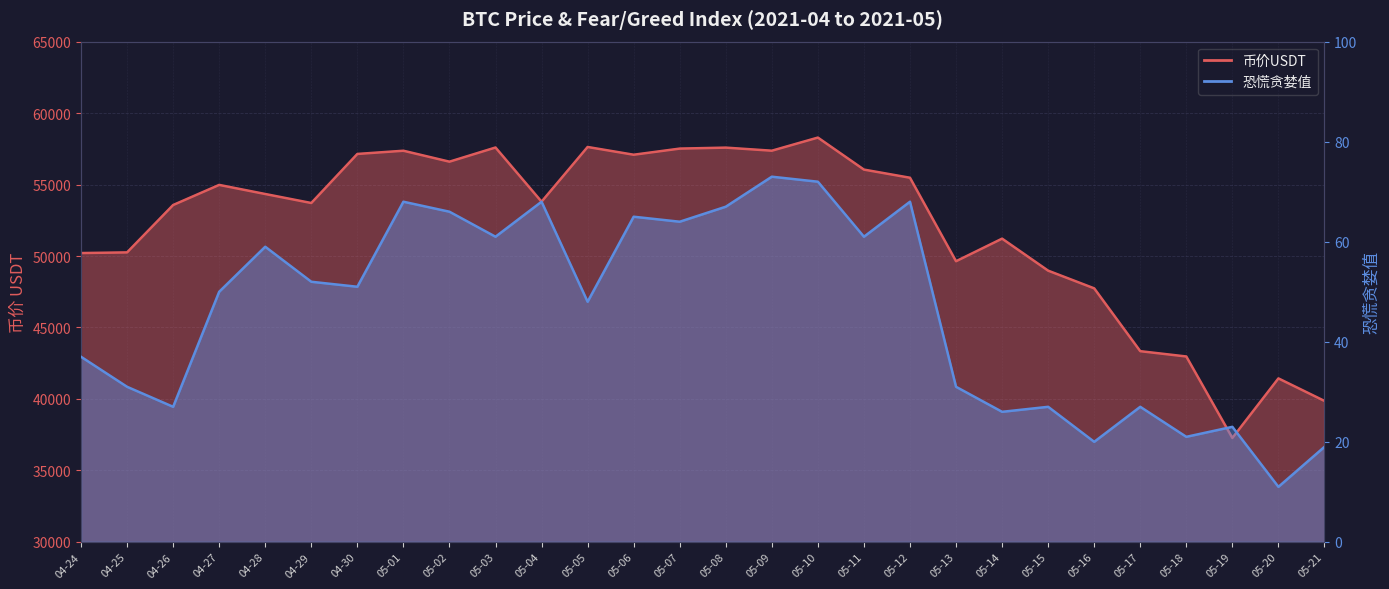

Reading left to right, list all the values displayed in this chart.

币价USDT: 04-24=50207.9	04-25=50254.1	04-26=53569.1	04-27=54975.6	04-28=54339.0	04-29=53709.7	04-30=57142.1	05-01=57366.3	05-02=56601.1	05-03=57592.5	05-04=53803.4	05-05=57629.6	05-06=57087.4	05-07=57516.5	05-08=57584.5	05-09=57369.2	05-10=58287.1	05-11=56047.3	05-12=55476.9	05-13=49636.3	05-14=51216.1	05-15=48975.7	05-16=47738.2	05-17=43342.5	05-18=42971.2	05-19=37270.5	05-20=41437.5	05-21=39861.6
恐慌贪婪值: 04-24=37.0	04-25=31.0	04-26=27.0	04-27=50.0	04-28=59.0	04-29=52.0	04-30=51.0	05-01=68.0	05-02=66.0	05-03=61.0	05-04=68.0	05-05=48.0	05-06=65.0	05-07=64.0	05-08=67.0	05-09=73.0	05-10=72.0	05-11=61.0	05-12=68.0	05-13=31.0	05-14=26.0	05-15=27.0	05-16=20.0	05-17=27.0	05-18=21.0	05-19=23.0	05-20=11.0	05-21=19.0